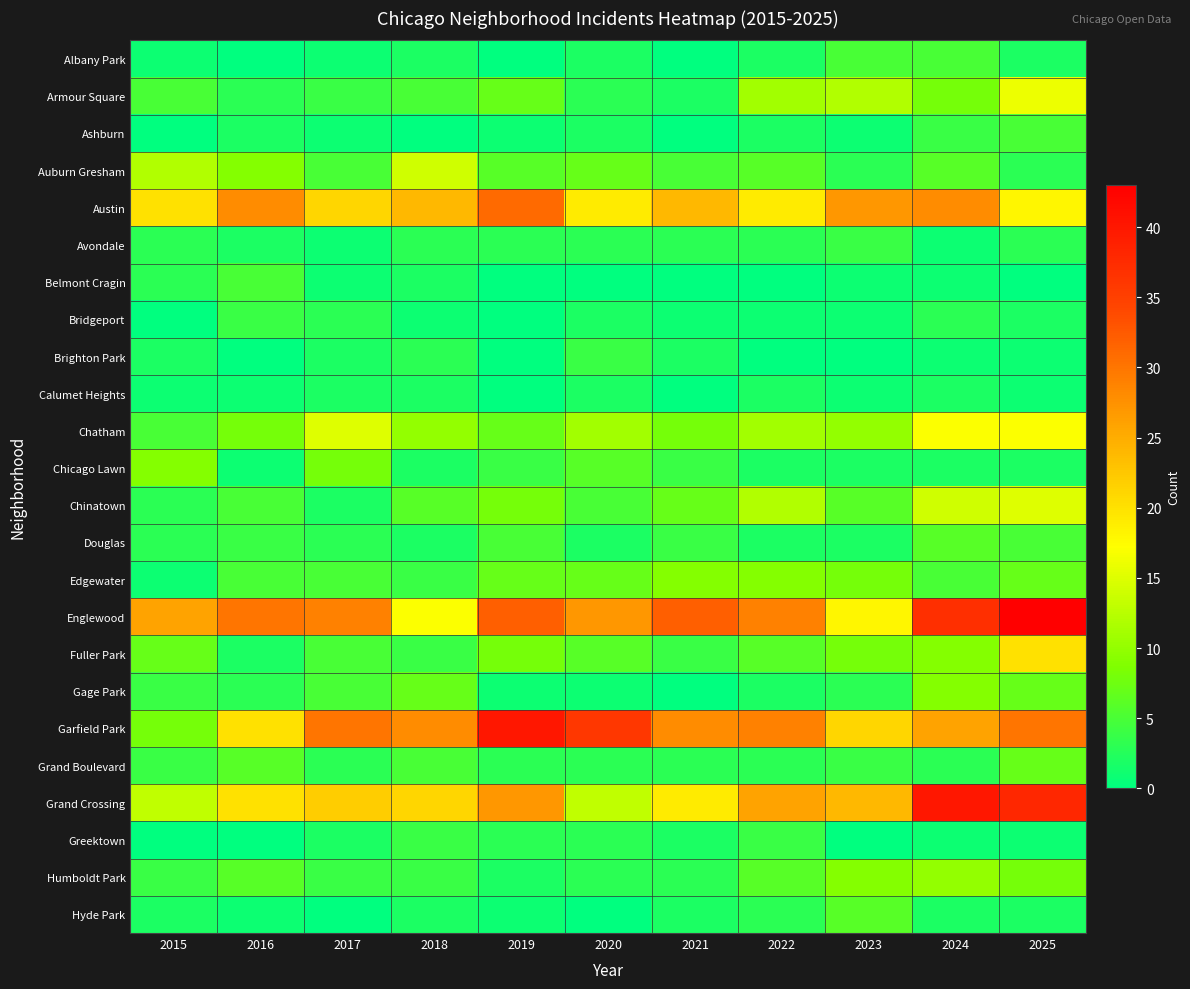

What is the total value across all series at 2021?

162